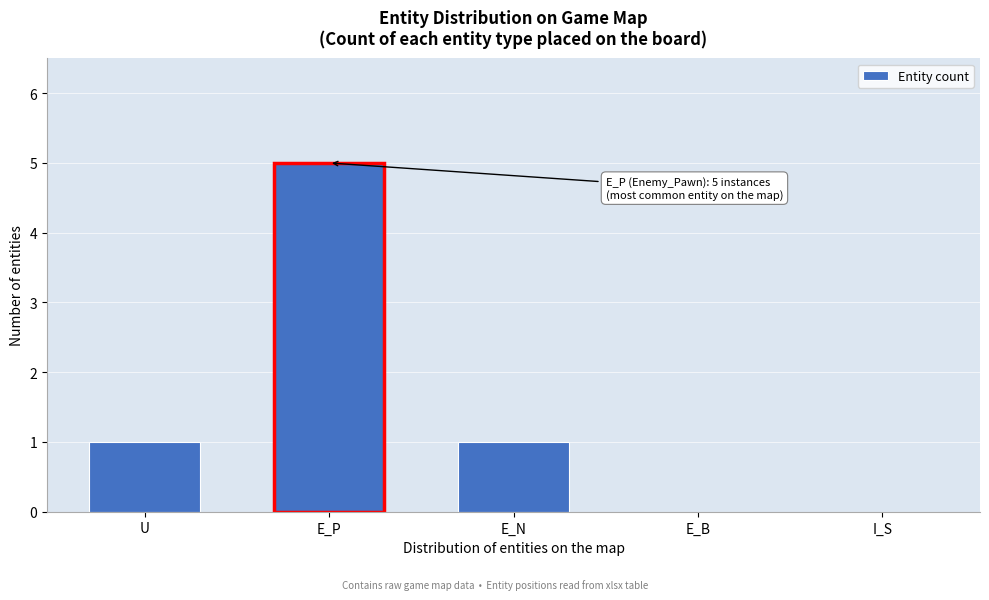

Reading left to right, list all the values displayed in this chart.

U=1	E_P=5	E_N=1	E_B=0	I_S=0